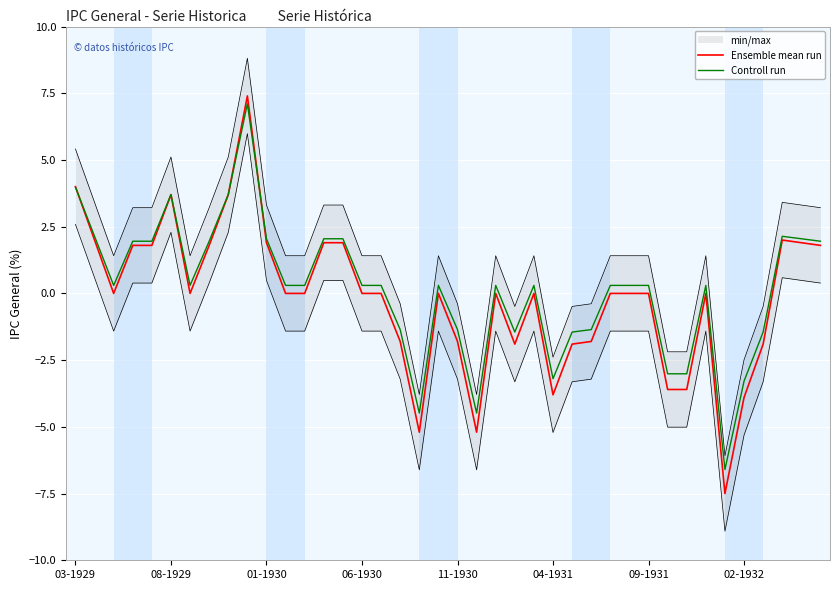

Between which two adjacent categories do Ensemble mean run and Controll run first intersect?

03-1929 and 08-1929